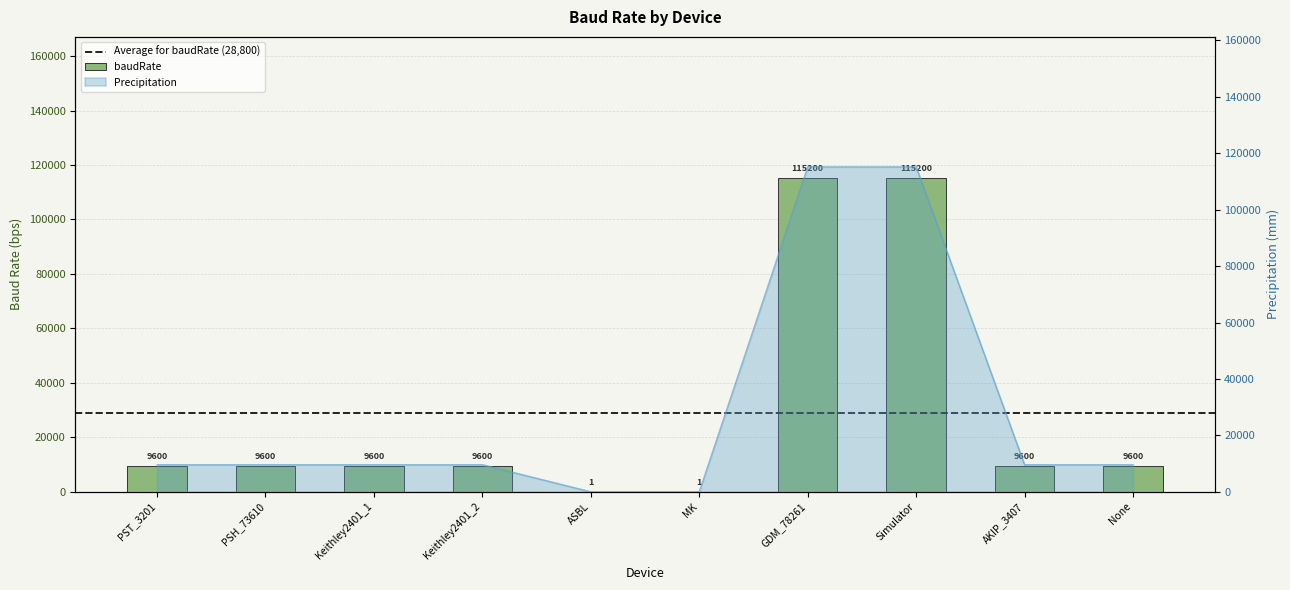

Reading left to right, transcribe all the data shown in this chart.

9600	9600	9600	9600	1	1	115200	115200	9600	9600